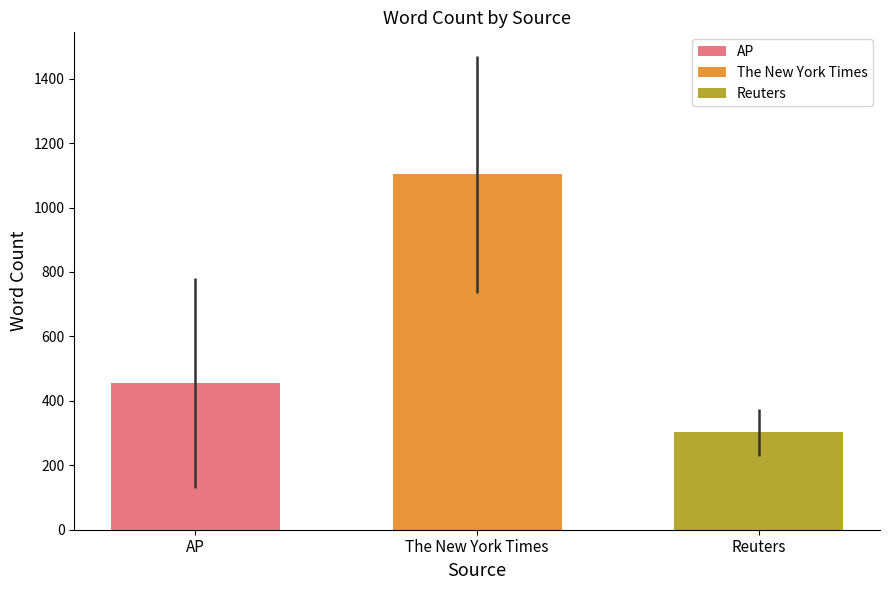

Count the number of categories in the chart.

1